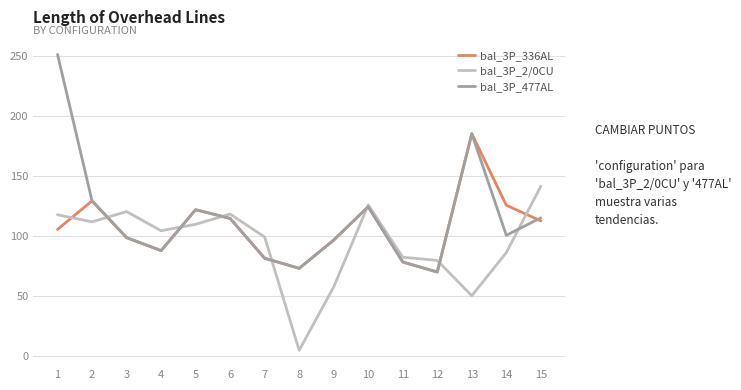

How many lines are shown in the chart?

3